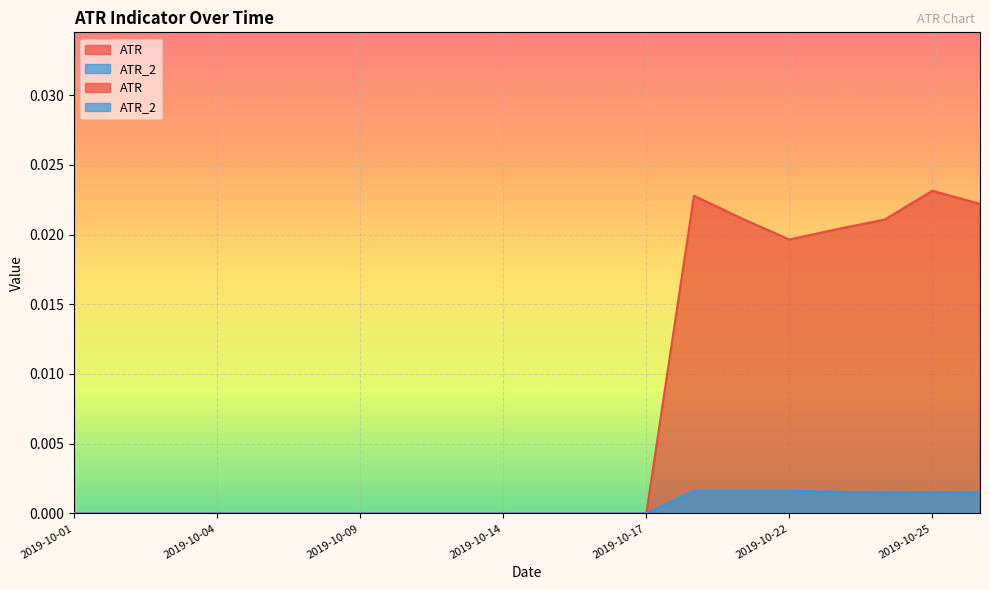

At which category does the chart reach its minimum across all series?

2019-10-01